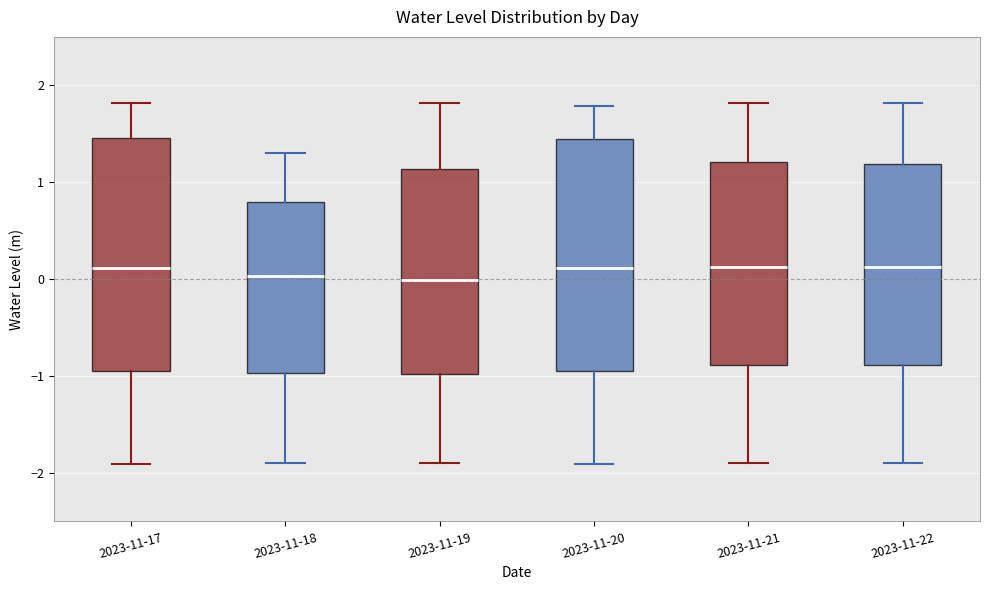

Reading left to right, read every box against the y-axis: the position of its median line, the range the box covers, and the ends of its whiskers. The values are not printed on the chart, so give them approximately, as read against the axis.

2023-11-17: median 0.1, box -0.9 to 1.5, whiskers -1.9 to 1.8
2023-11-18: median 0.0, box -1.0 to 0.8, whiskers -1.9 to 1.3
2023-11-19: median 0.0, box -1.0 to 1.1, whiskers -1.9 to 1.8
2023-11-20: median 0.1, box -0.9 to 1.4, whiskers -1.9 to 1.8
2023-11-21: median 0.1, box -0.9 to 1.2, whiskers -1.9 to 1.8
2023-11-22: median 0.1, box -0.9 to 1.2, whiskers -1.9 to 1.8